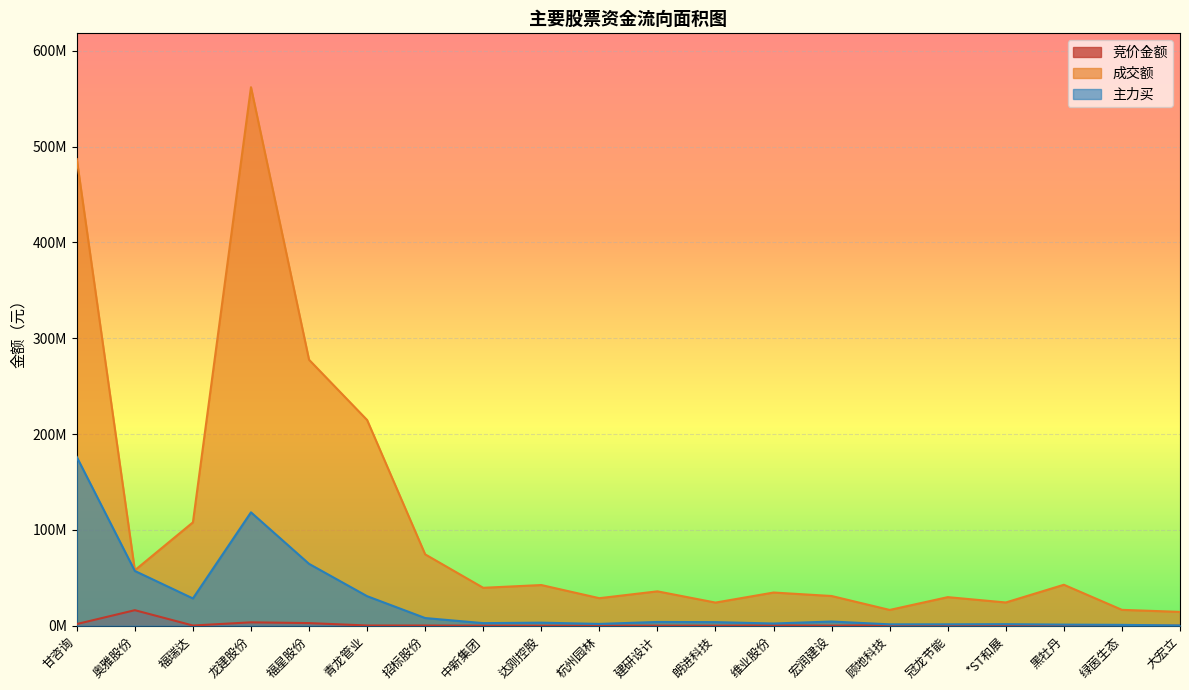

True or false: 主力买 and 成交额 cross at least once.

False